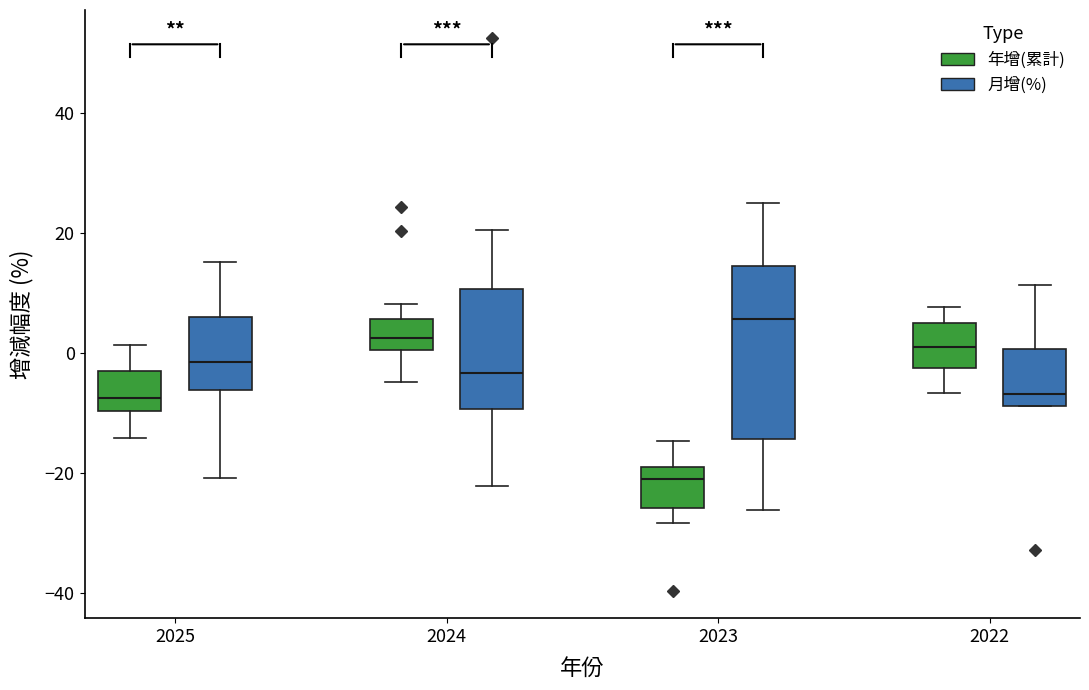

Which box's median line is the highest?

2023 (月增(%))